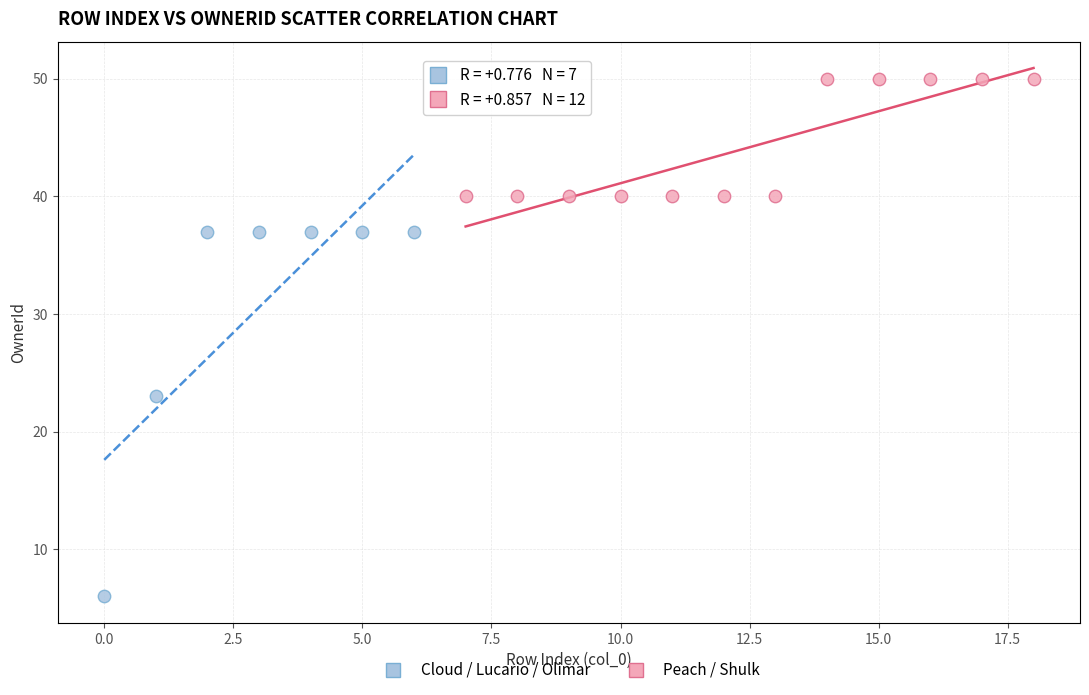

Which series has the widest spread of Y values?

Cloud / Lucario / Olimar